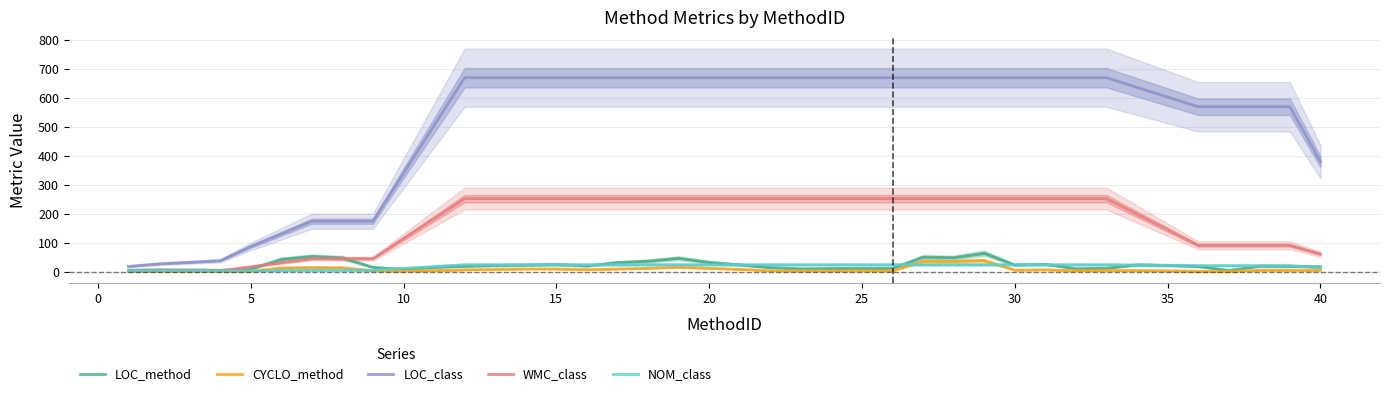

What is the sum of all LOC_class values?

20308.3